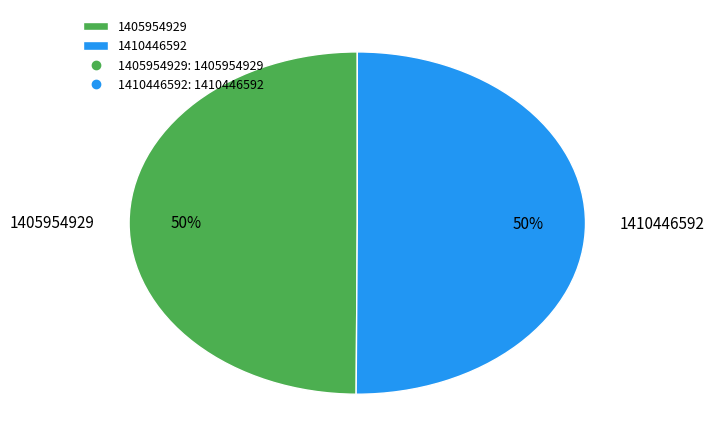

What is the ratio of the value at 1410446592 to the value at 1405954929?

1.0